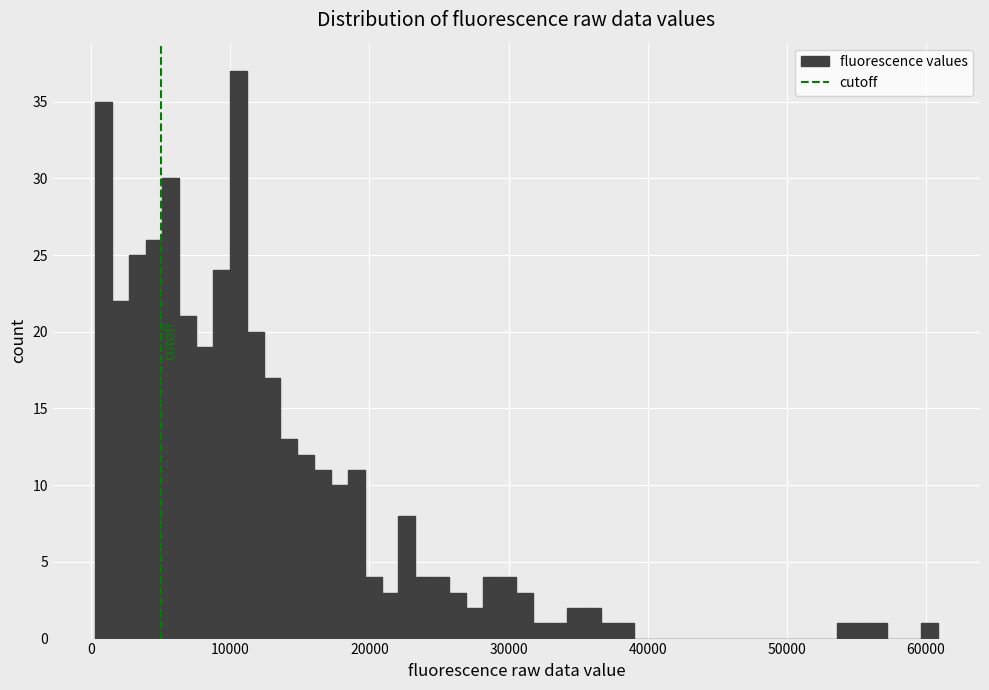

Read against the x-axis, roughly where is the centre of the tallest bar?

11000